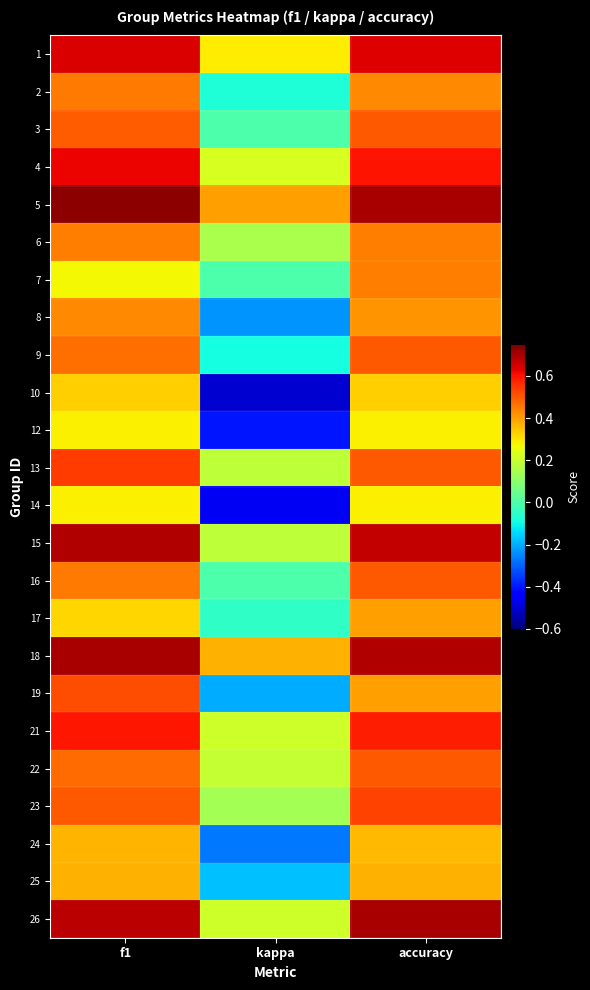

What is the total value across all series at kappa?

0.1